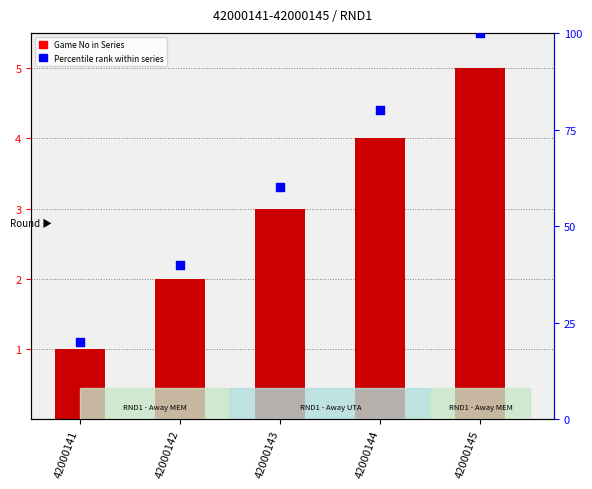

Is the value of Percentile rank within series at 42000142 greater than the value of Game No in Series at 42000145?

Yes